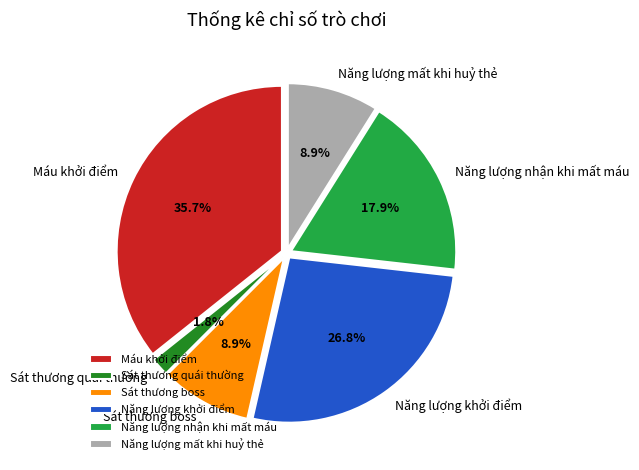

To the nearest percent, what percentage of the pie is Năng lượng khởi điểm?

27%